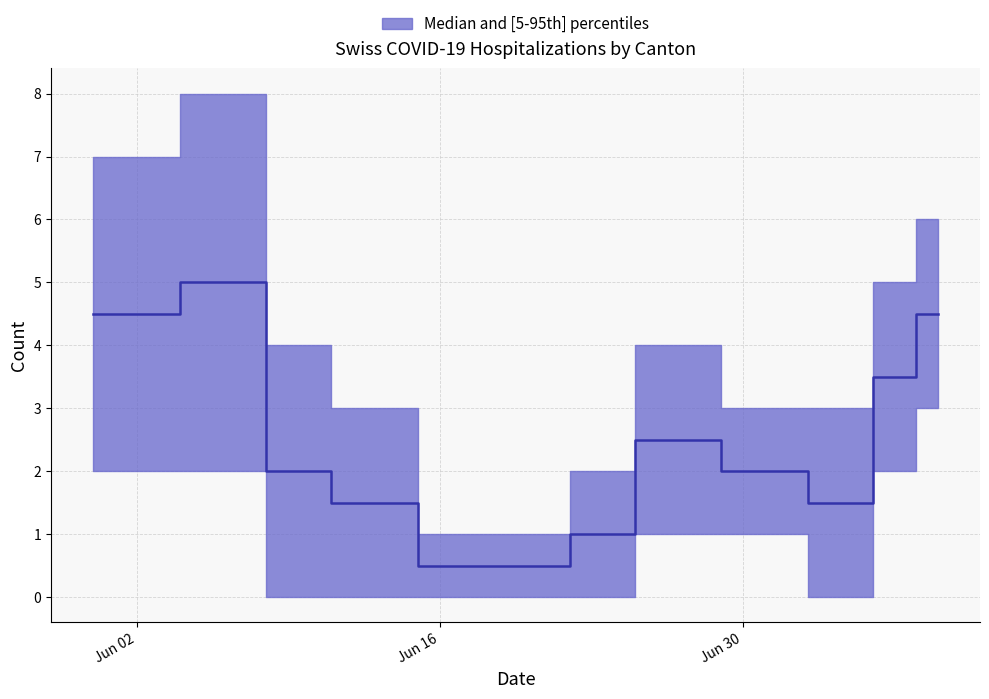

How many points are higher than both their immediate neighbors (excluding endpoints)?

2